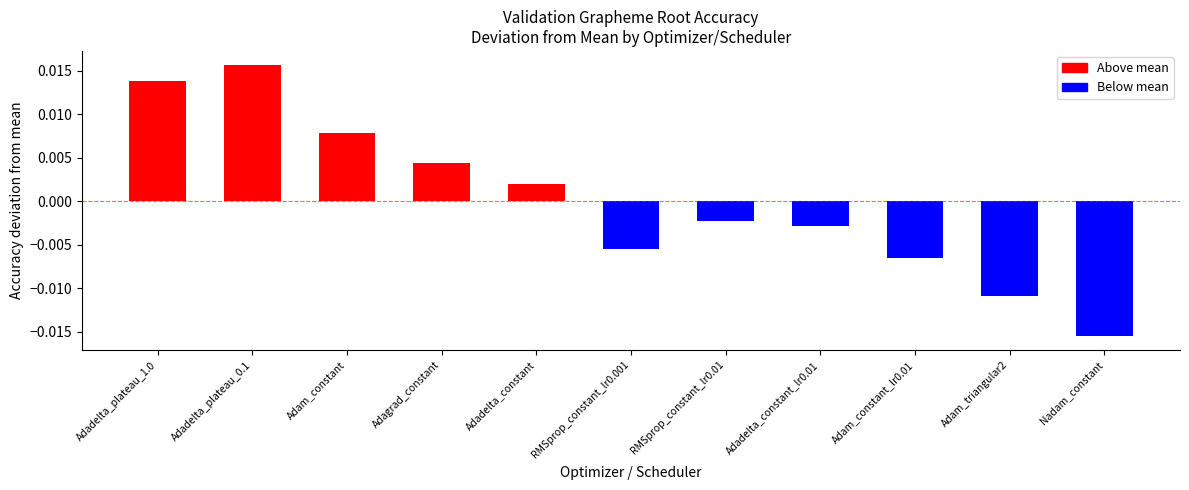

List the labels in order of value, smallest first.

Nadam_constant, Adam_triangular2, Adam_constant_lr0.01, RMSprop_constant_lr0.001, Adadelta_constant_lr0.01, RMSprop_constant_lr0.01, Adadelta_constant, Adagrad_constant, Adam_constant, Adadelta_plateau_1.0, Adadelta_plateau_0.1